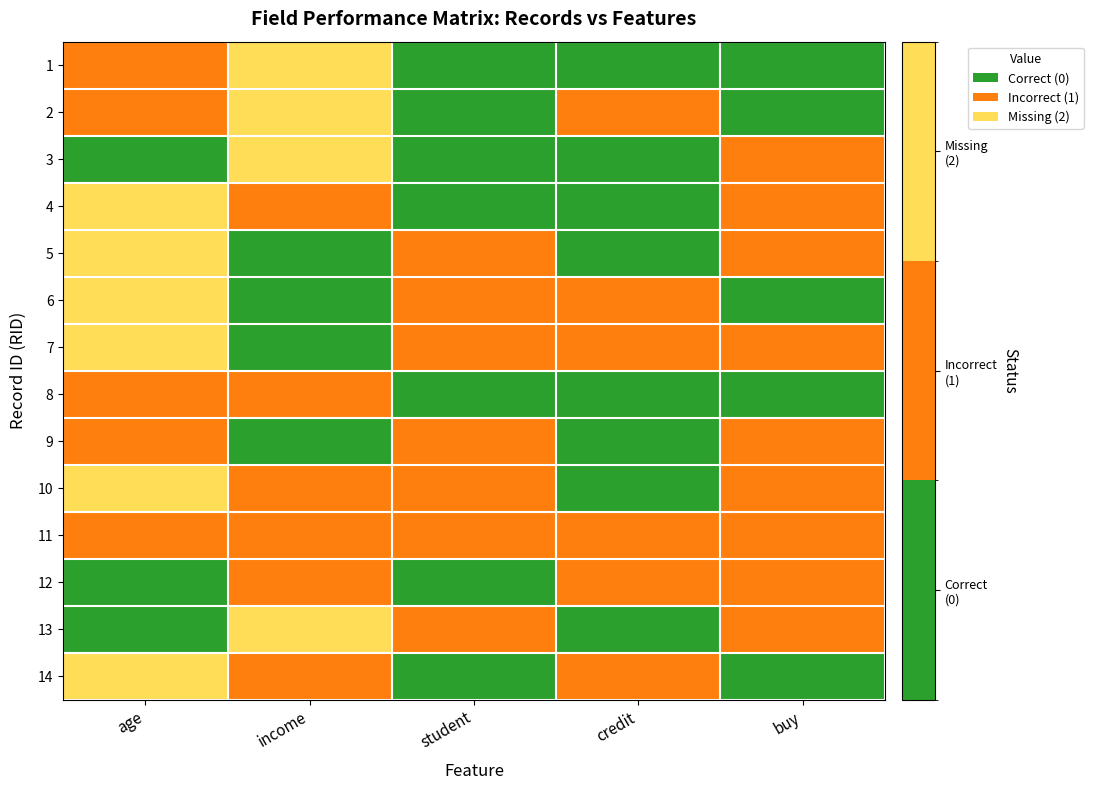

Between age and buy, which is larger?

age